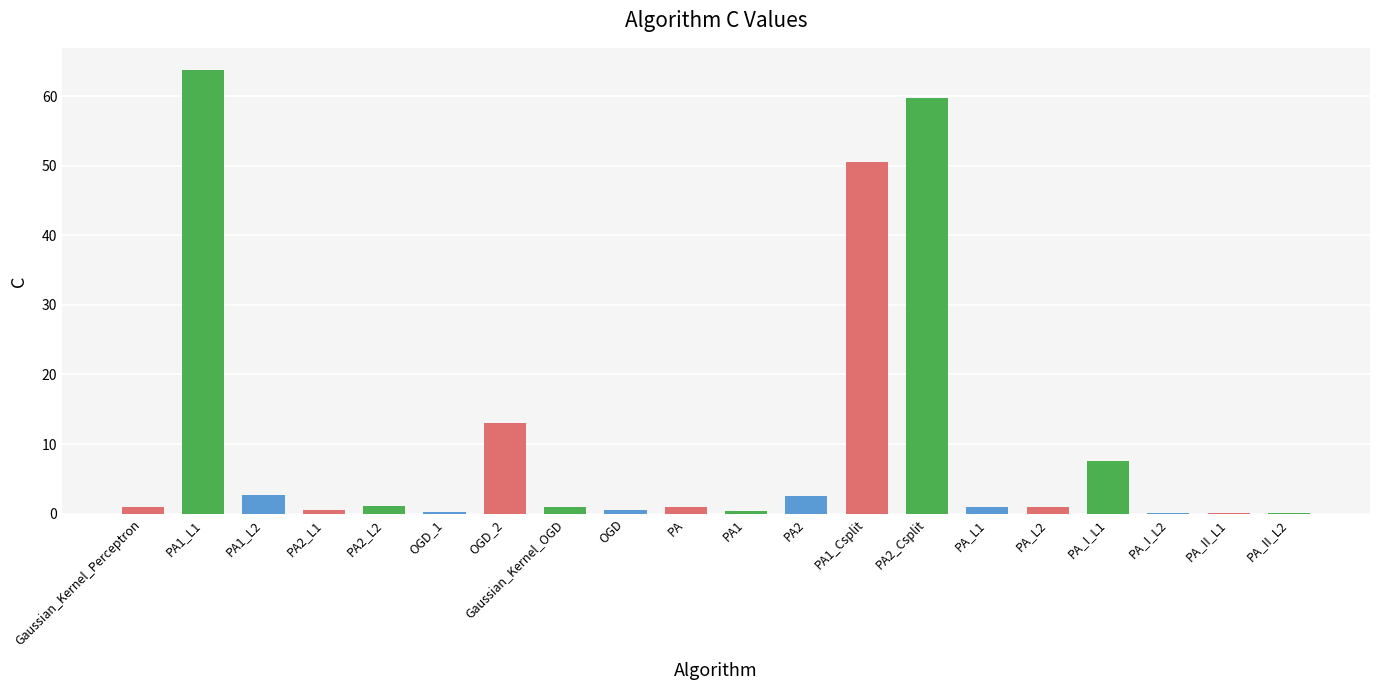

Is it true that the value at PA_II_L2 is 0.1?

True